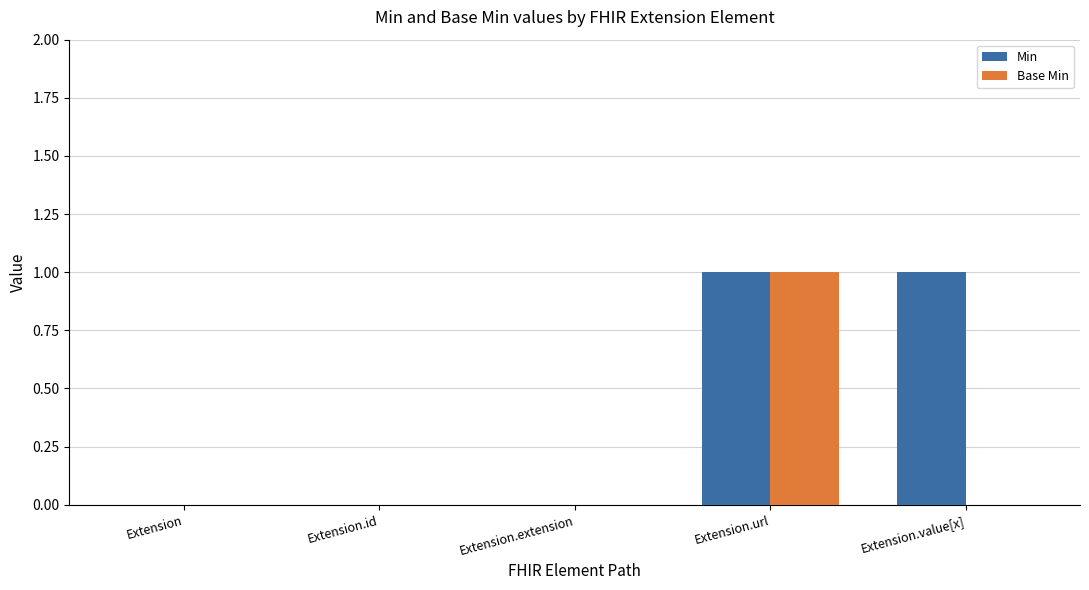

Is the value of Min at Extension.value[x] greater than the value of Base Min at Extension.extension?

Yes